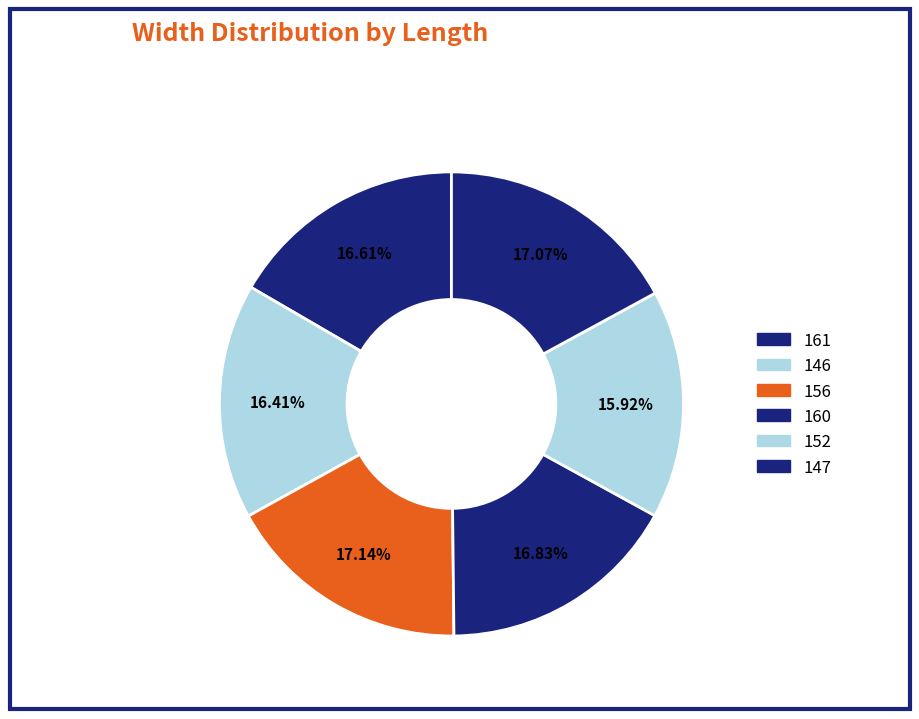

How many slices are in this pie chart?

6